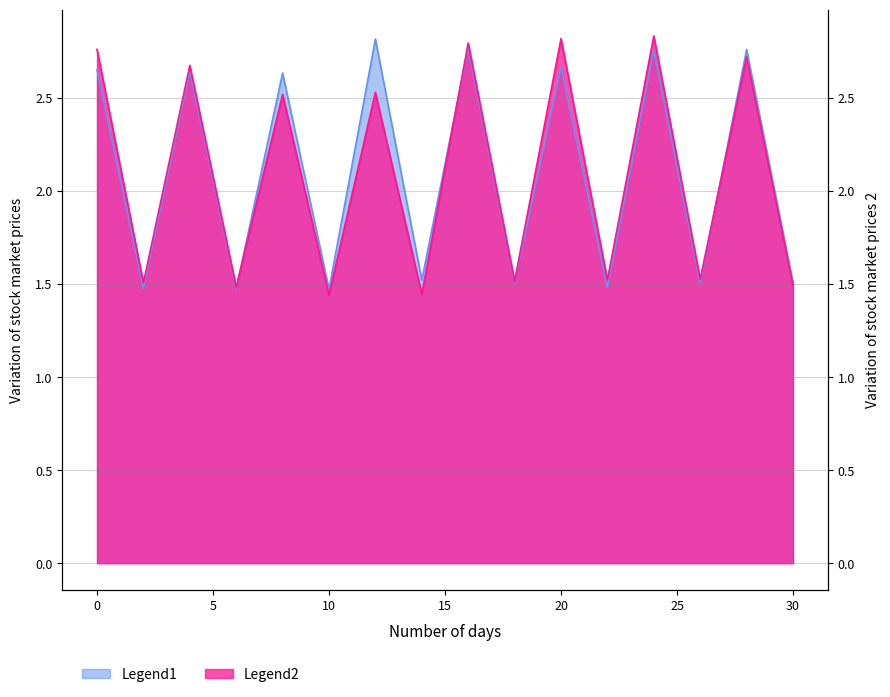

Which series has the largest total across all categories?

Legend1